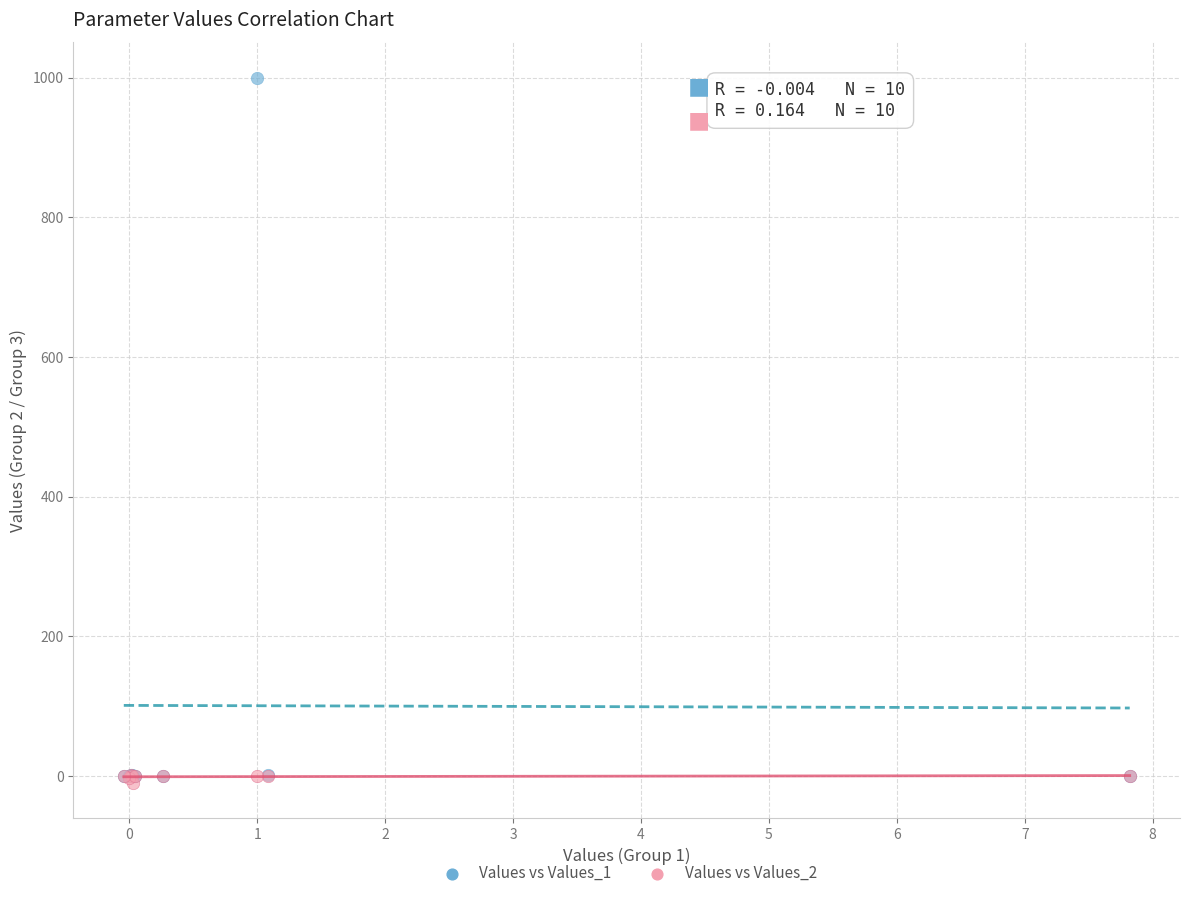

What are all the series names shown in the legend?

Values vs Values_1, Values vs Values_2